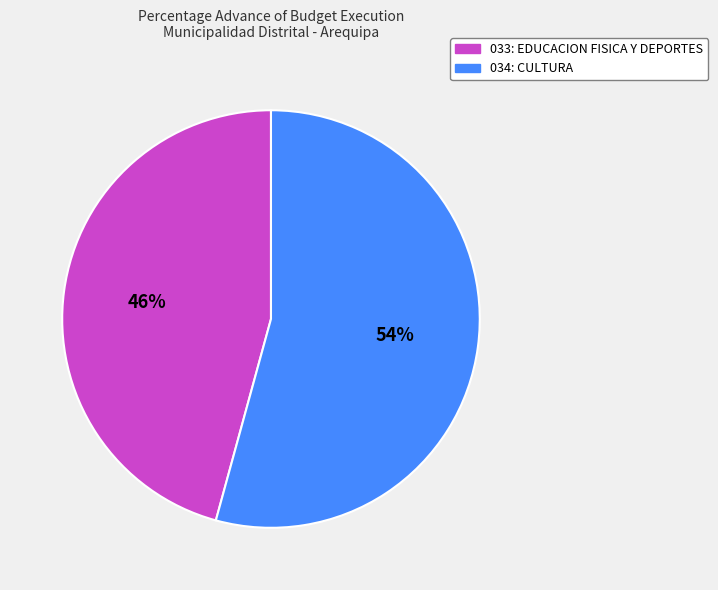

To the nearest percent, what percentage of the pie is 034: CULTURA?

54%